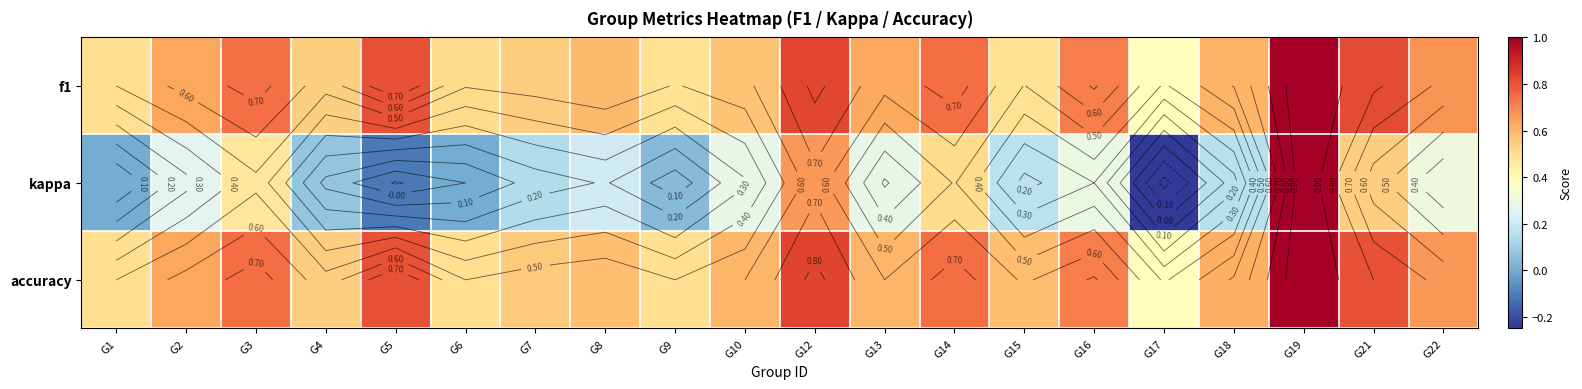

At which category is the sum across all series the highest?

G19